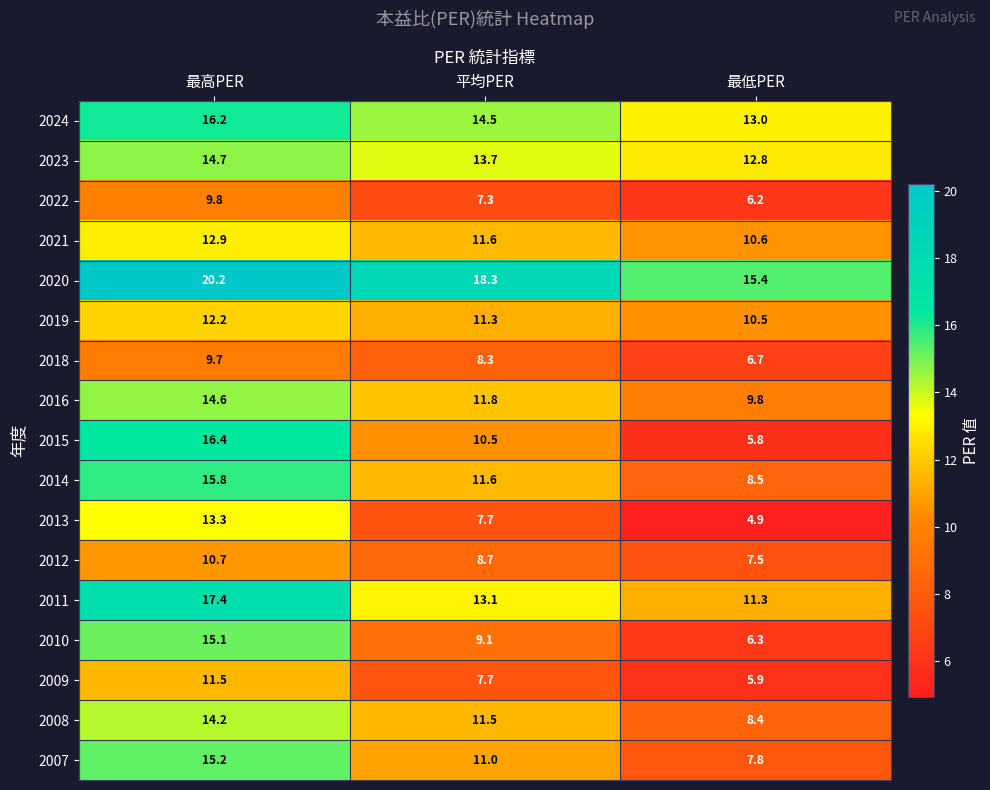

Which series changed the most between 最高PER and 最低PER?

2015